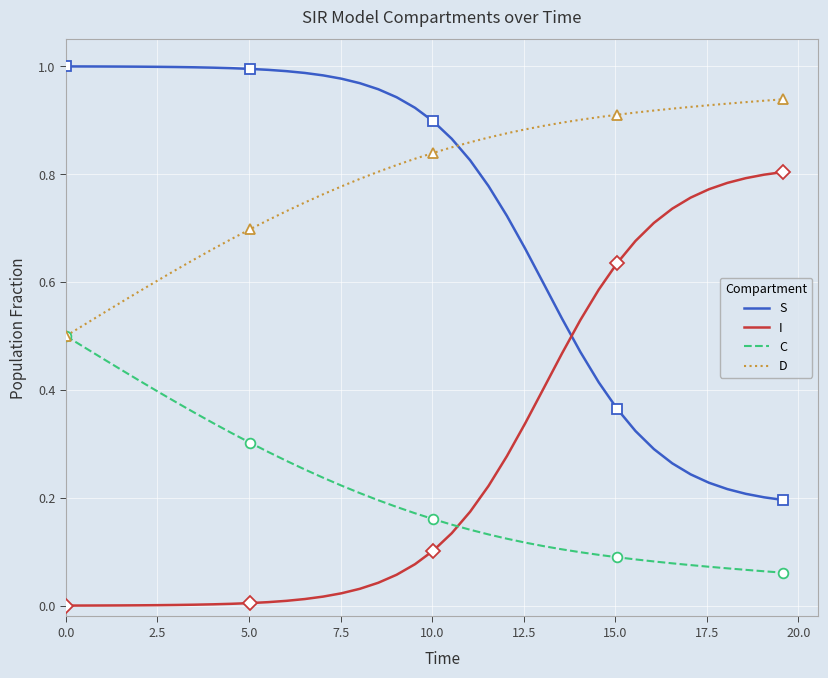

True or false: I and D intersect in this chart.

False